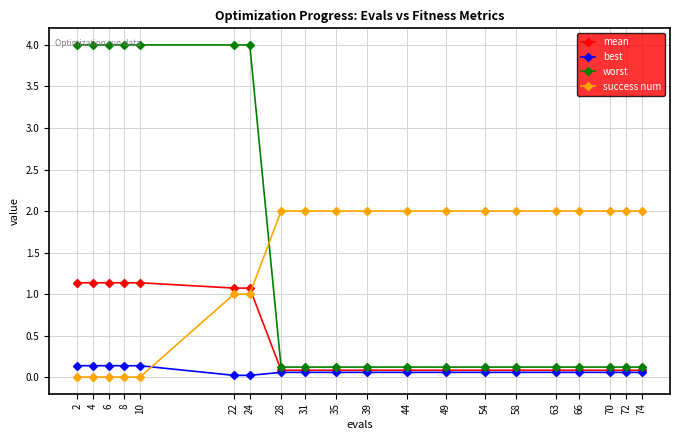

What is the greatest value displayed?

4.0